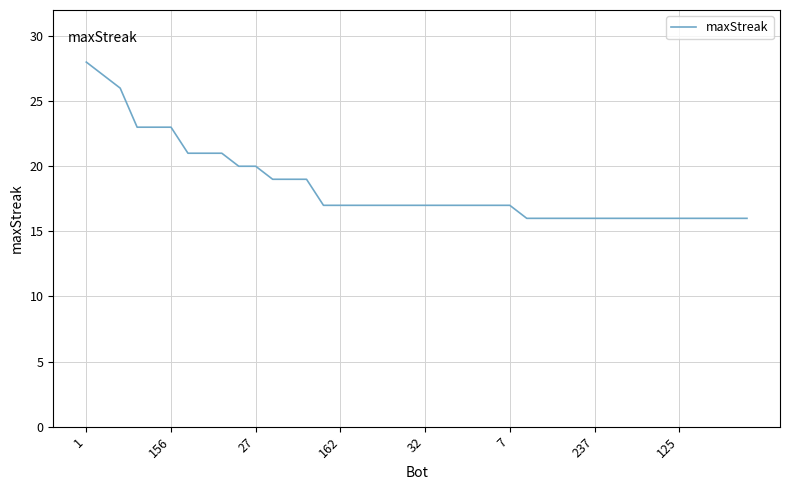

What is the smallest value displayed?

16